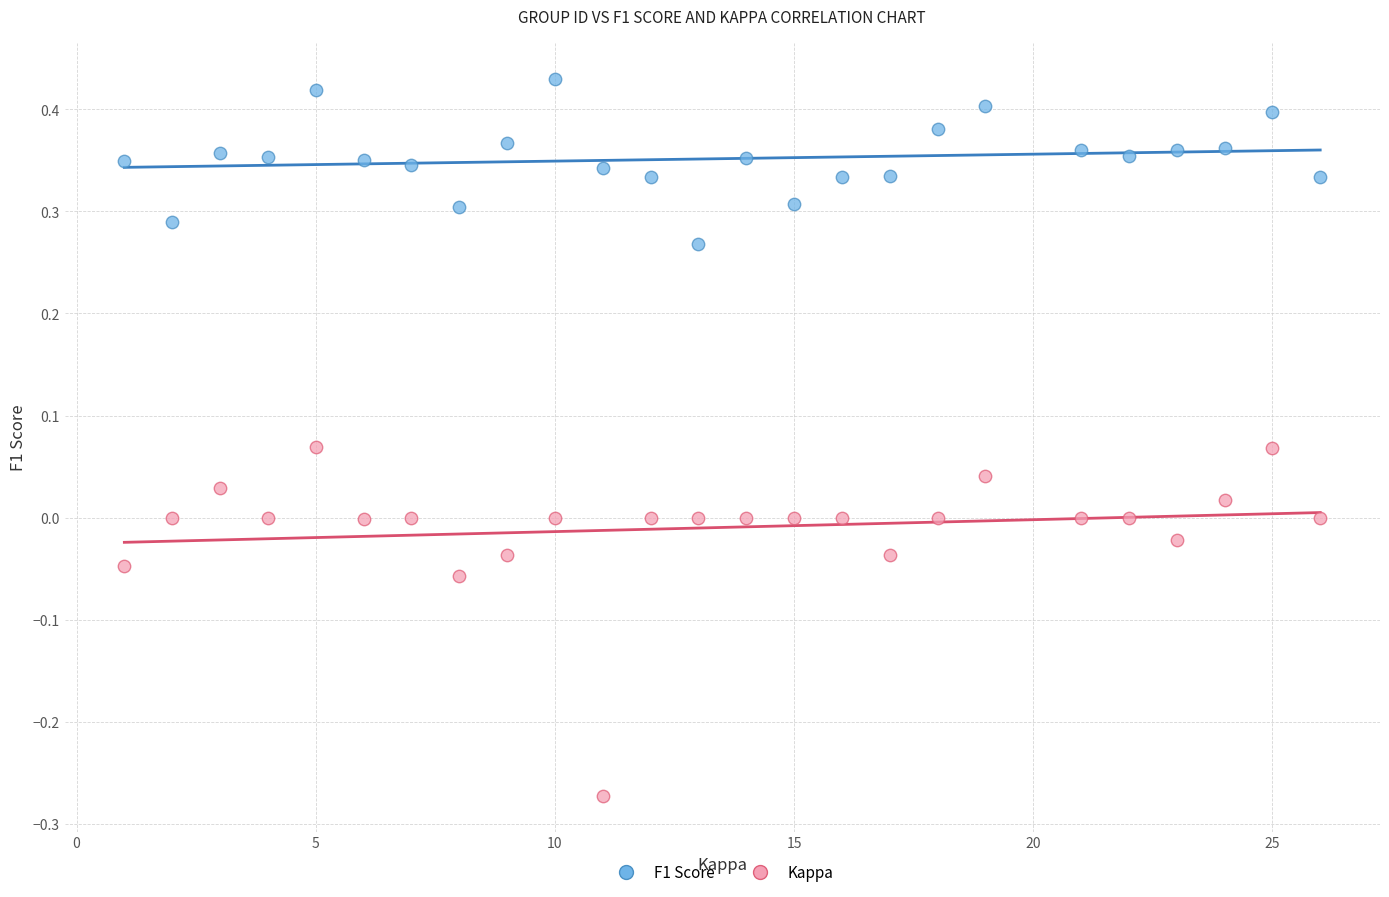

What is the X range (max minus min) for the scatter plot?

25.0